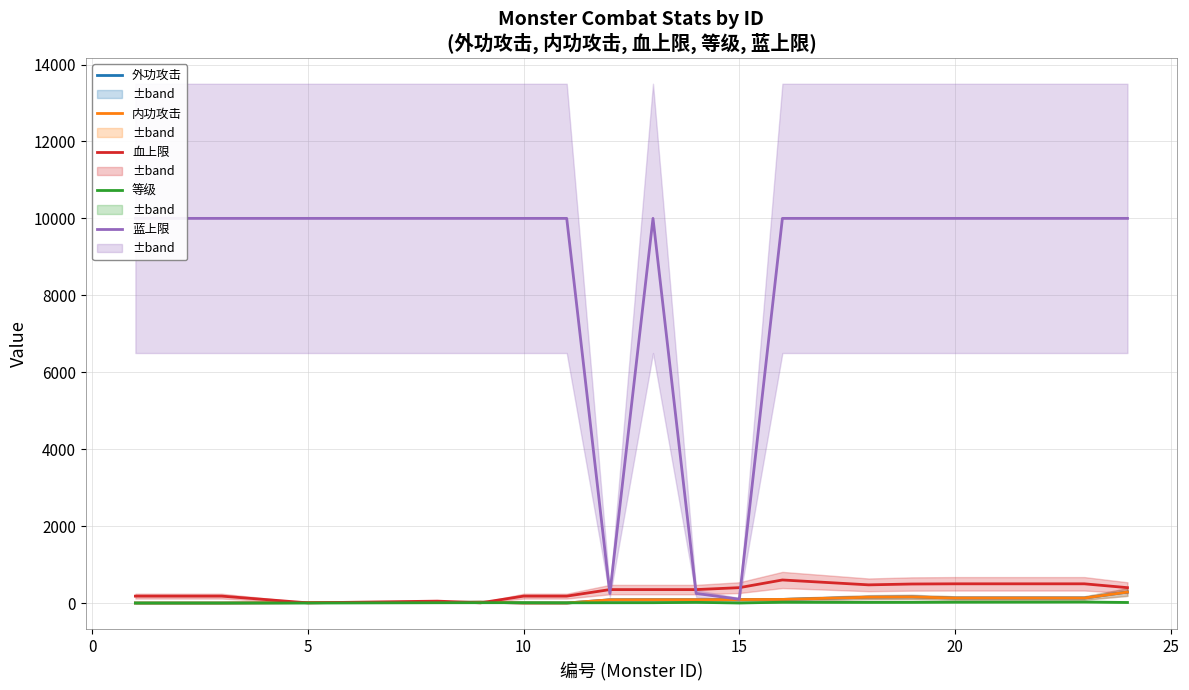

How many lines are shown in the chart?

5